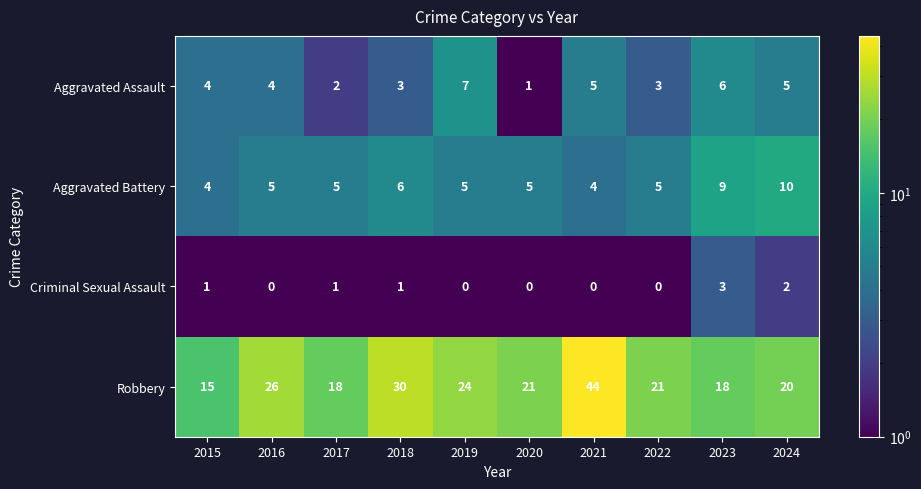

What is the sum of the Aggravated Assault values at 2020 and 2018?

4